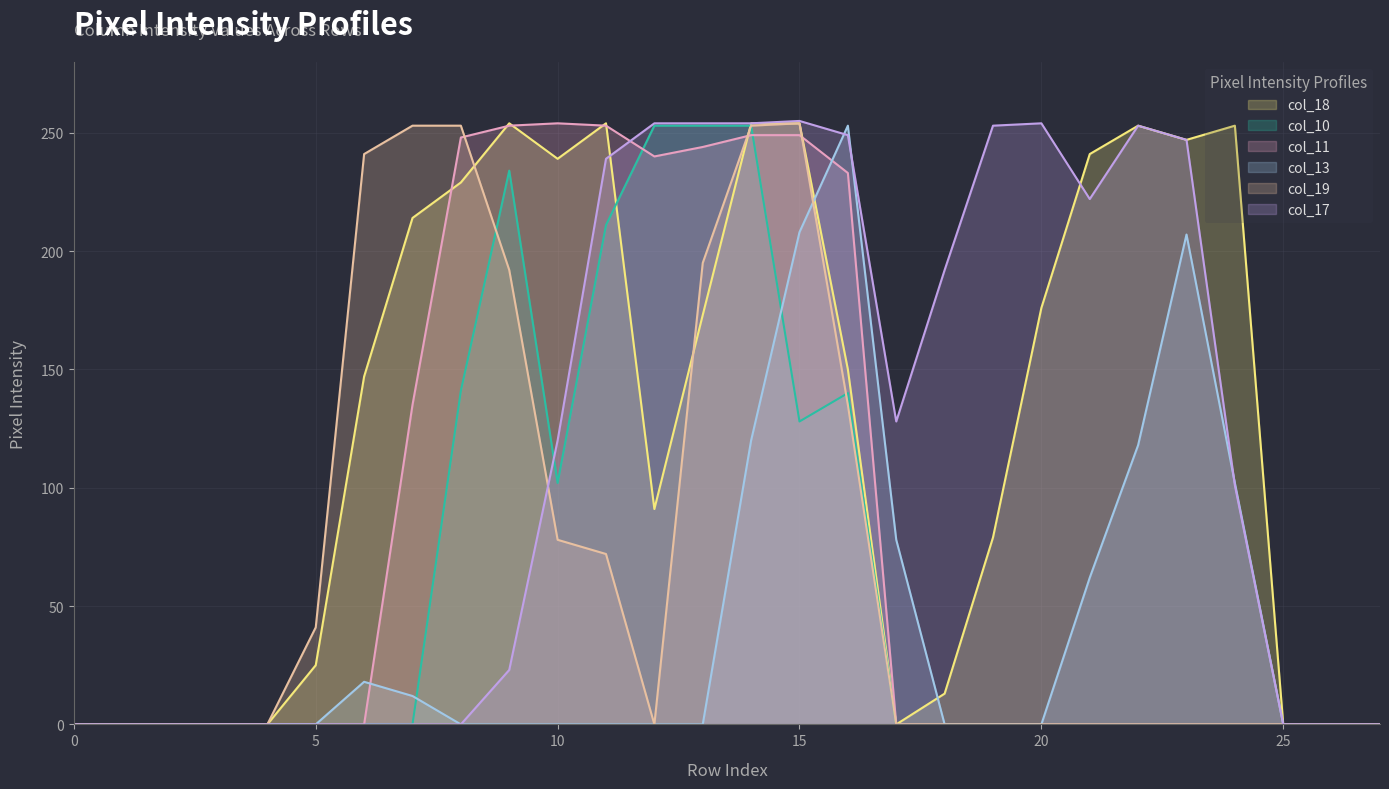

What is the average value of the col_19 series?

70